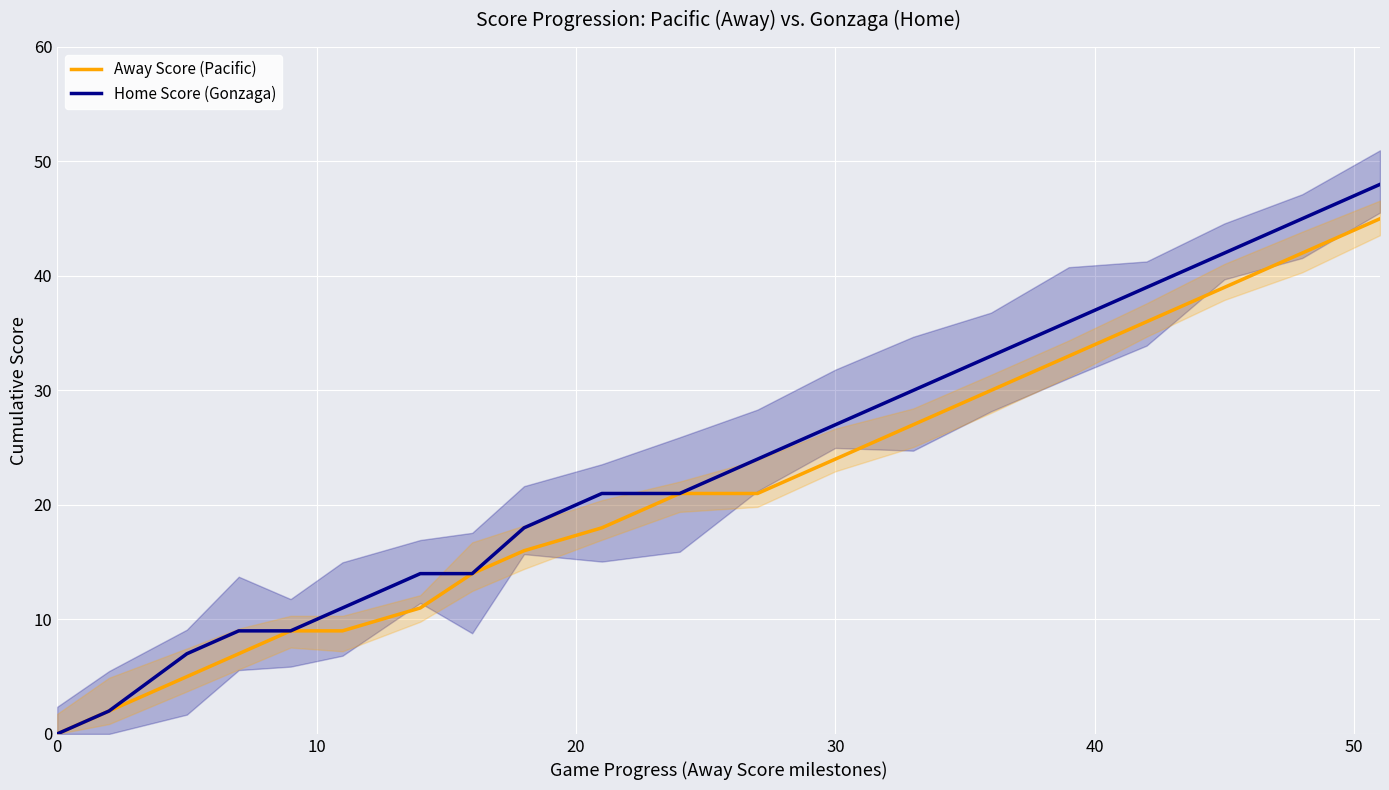

What is the highest value of the Away Score (Pacific) series?

45